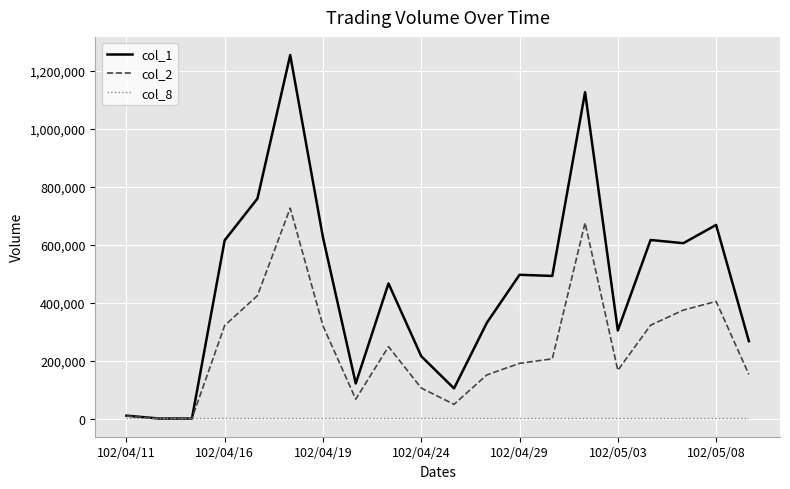

What are all the series names shown in the legend?

col_1, col_2, col_8